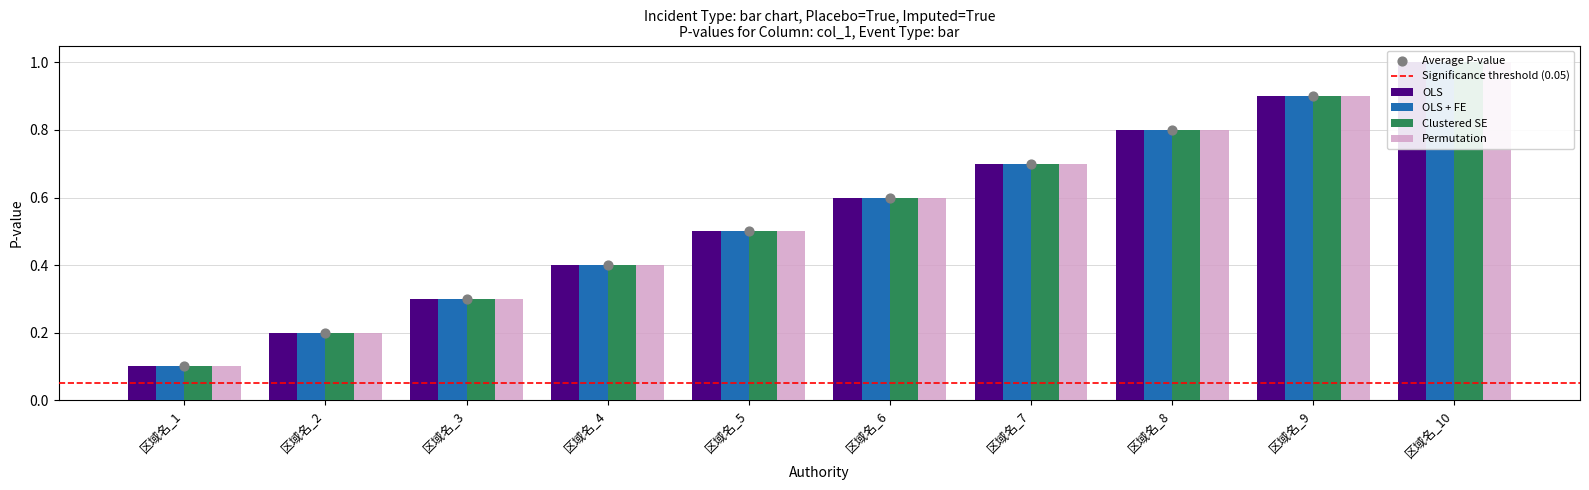

Which series contains the lowest Y value?

OLS